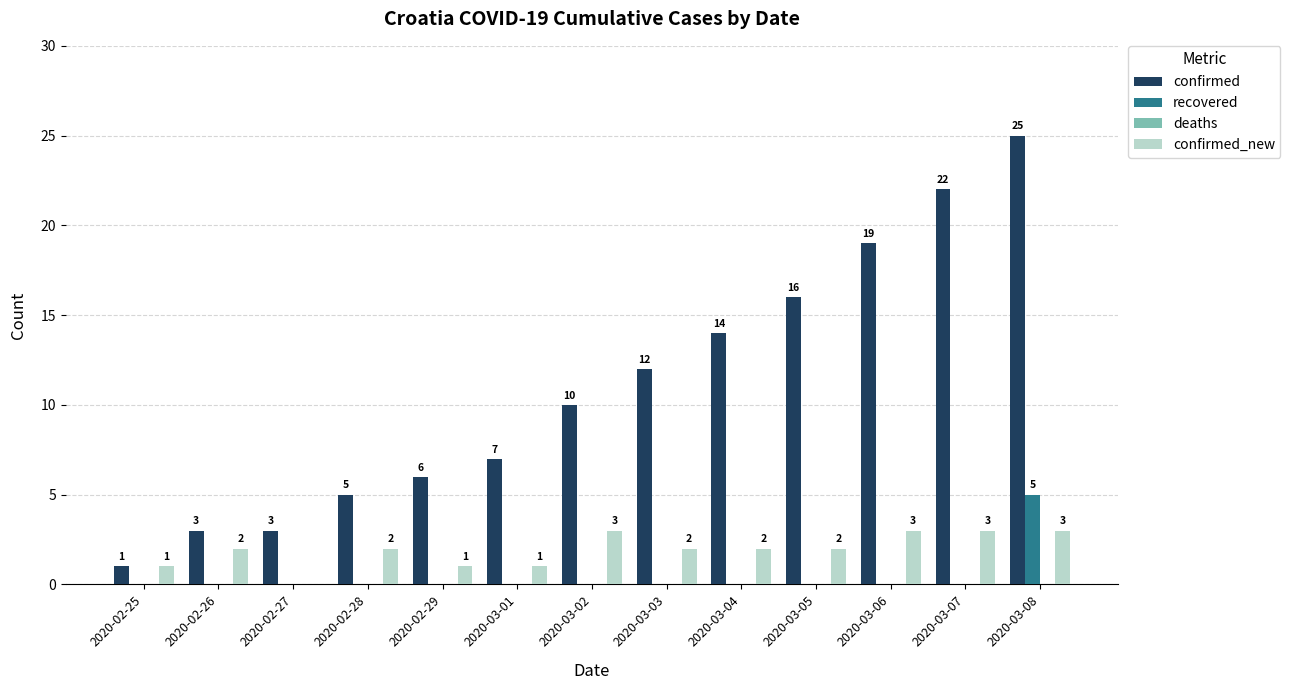

Does the chart contain stacked bars?

No